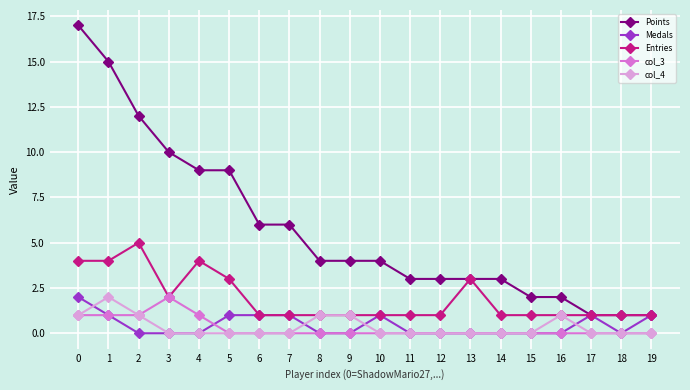

Between 5 and 9, which series saw the biggest shift?

Points